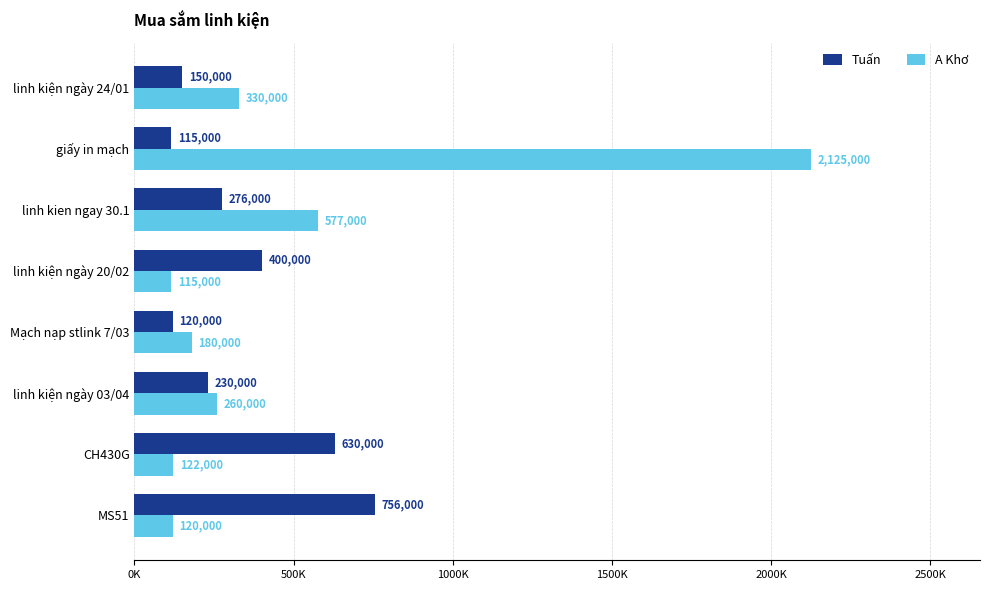

What is the average value of the Tuấn series?

334625